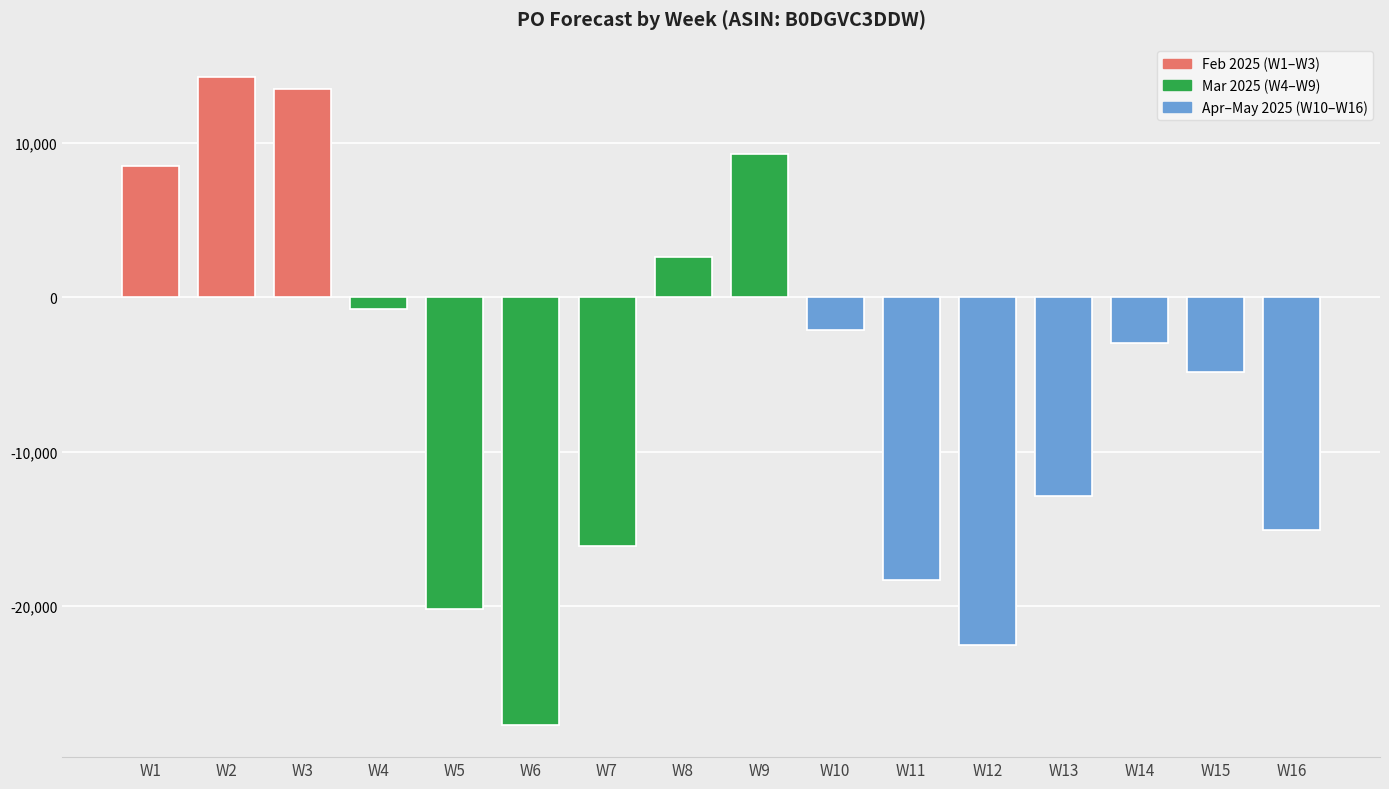

Does the chart contain stacked bars?

No